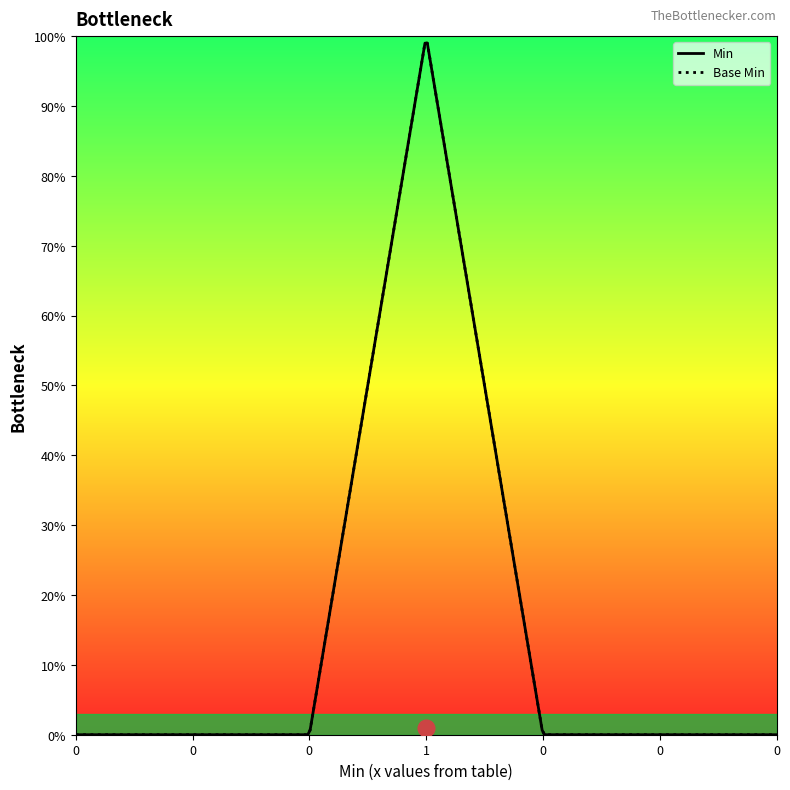

Does the chart display data point markers on the line(s)?

No